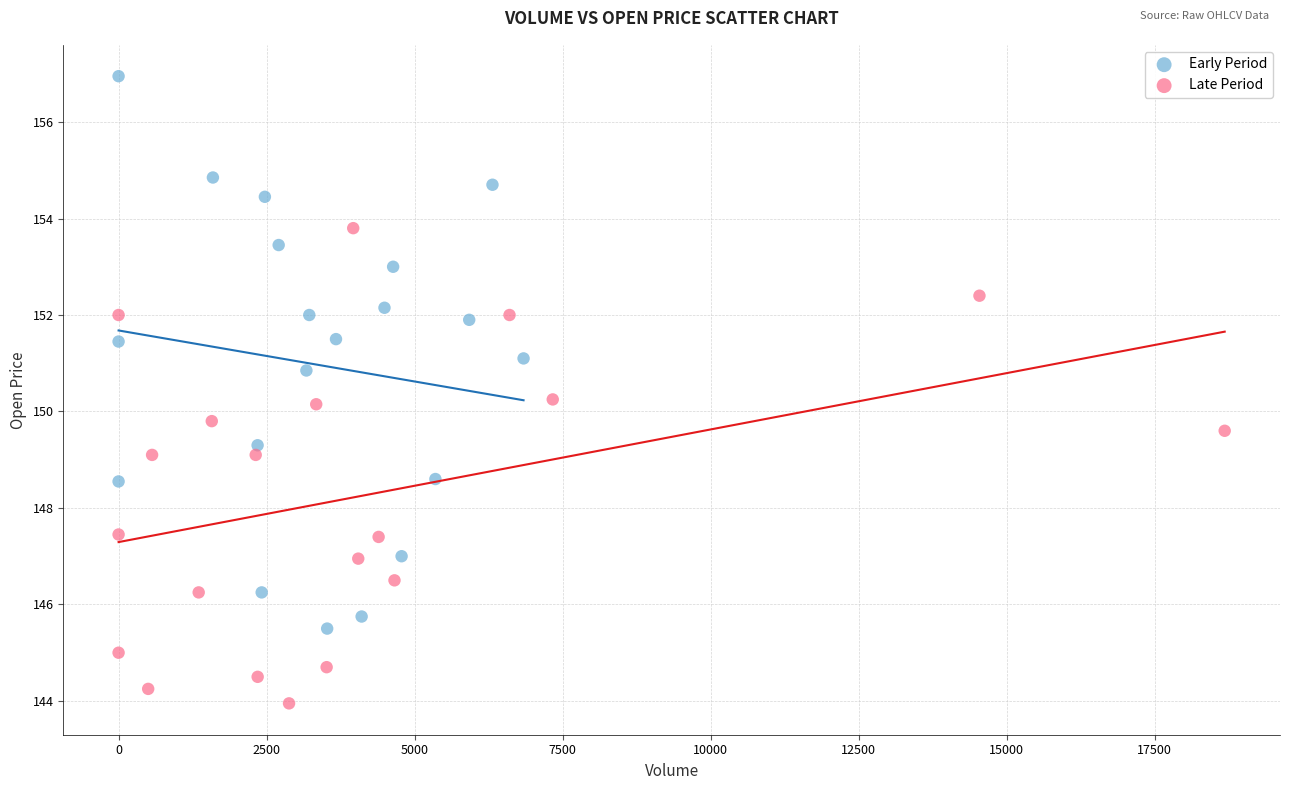

Which series contains the highest Y value?

Early Period